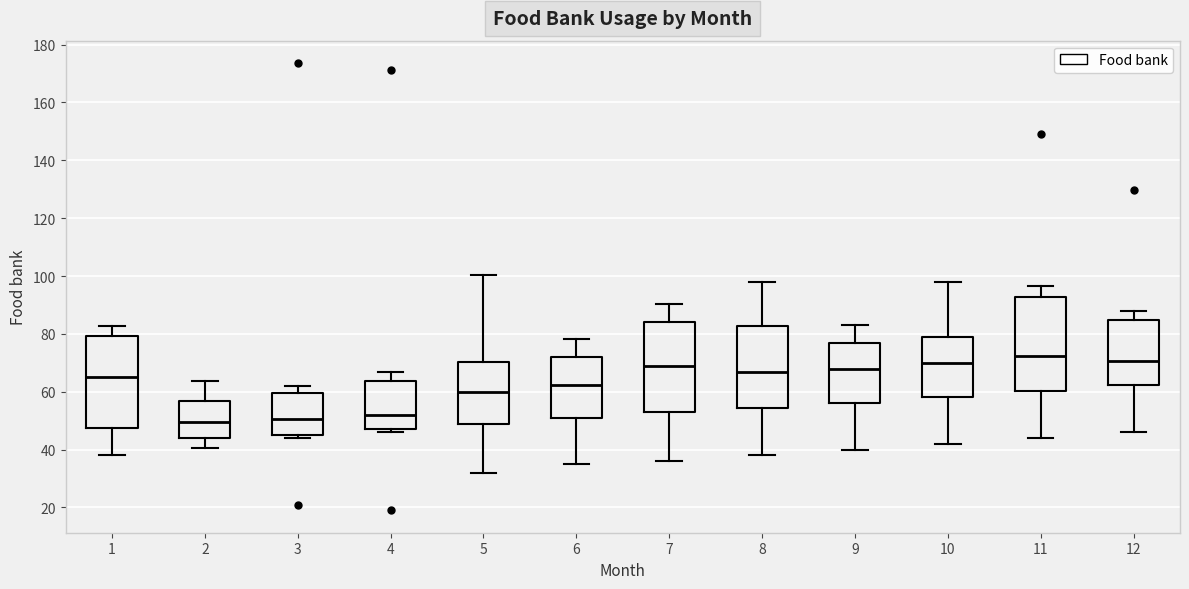

Reading left to right, transcribe this box plot: for each box, give where its median line is, the range the box spans, and where its two whiskers end, as read against the y-axis. The values are not printed on the chart, so give them approximately, as read against the axis.

1: median 66, box 48 to 80, whiskers 38 to 82
2: median 50, box 44 to 56, whiskers 40 to 64
3: median 50, box 46 to 60, whiskers 44 to 62
4: median 52, box 48 to 64, whiskers 46 to 68
5: median 60, box 50 to 70, whiskers 32 to 100
6: median 62, box 52 to 72, whiskers 36 to 78
7: median 68, box 54 to 84, whiskers 36 to 90
8: median 66, box 54 to 82, whiskers 38 to 98
9: median 68, box 56 to 76, whiskers 40 to 84
10: median 70, box 58 to 78, whiskers 42 to 98
11: median 72, box 60 to 92, whiskers 44 to 96
12: median 70, box 62 to 84, whiskers 46 to 88